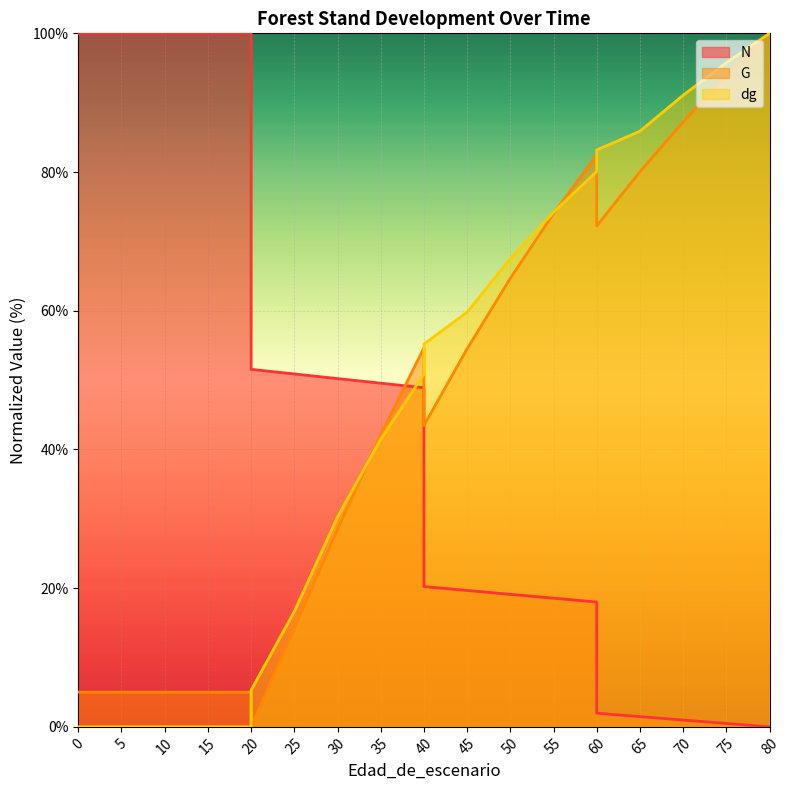

Rank the categories by G value from highest to lowest.

80, 75, 70, 60, 65, 55, 60, 50, 40, 45, 40, 35, 30, 25, 0, 5, 10, 15, 20, 20